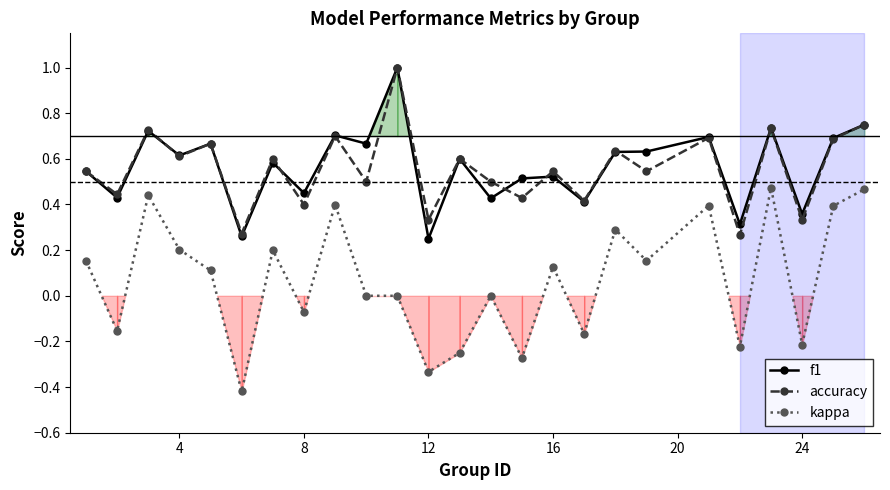

True or false: accuracy and kappa cross at least once.

False